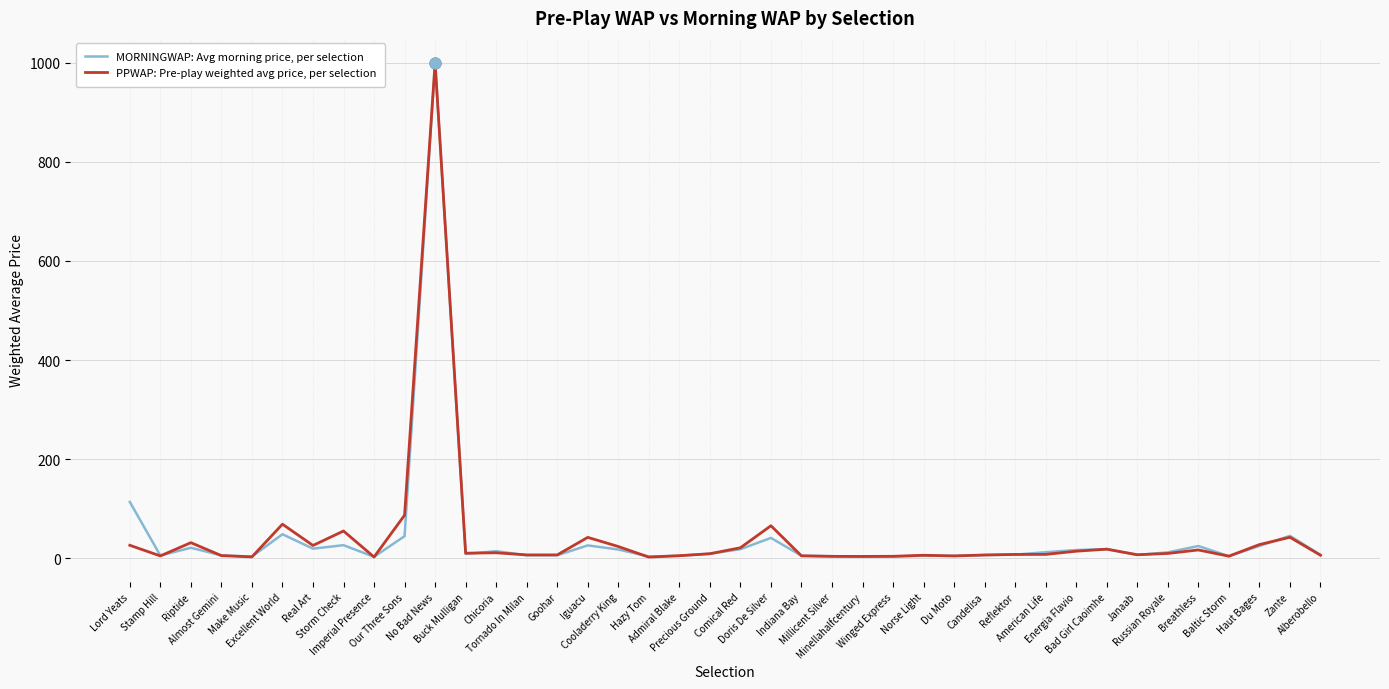

What is the highest value of the MORNINGWAP: Avg morning price, per selection series?

998.6